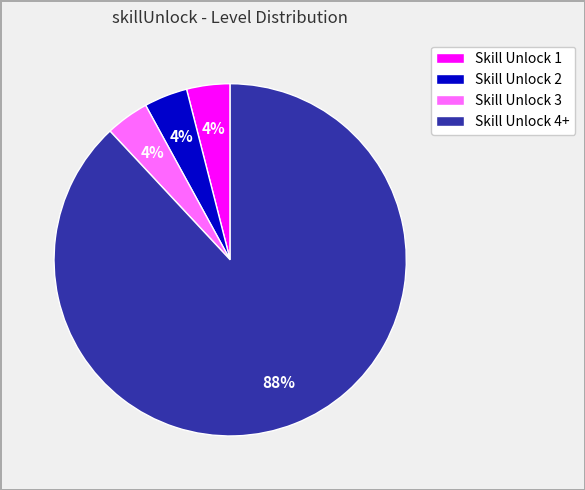

To the nearest percent, what portion does Skill Unlock 1 represent?

4%